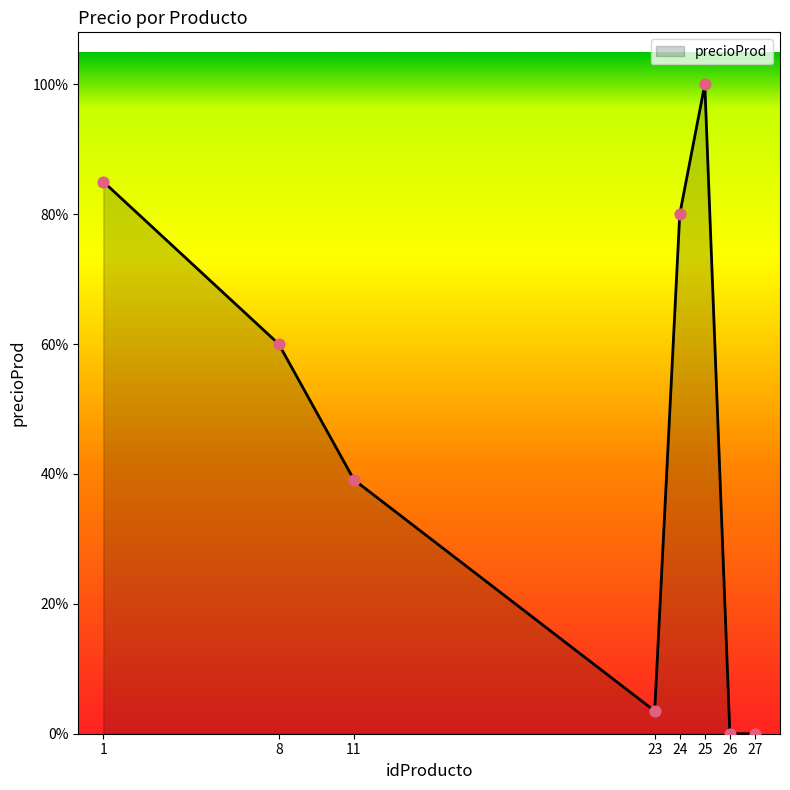

Between 11 and 27, which is larger?

11